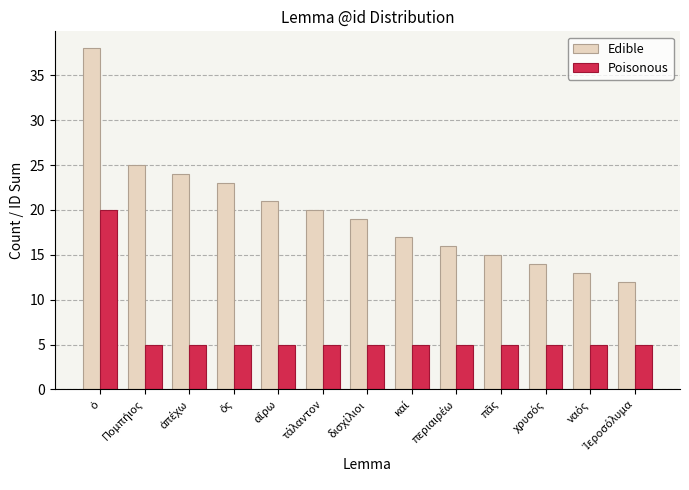

List the series in order of their overall mean, lowest first.

Poisonous, Edible